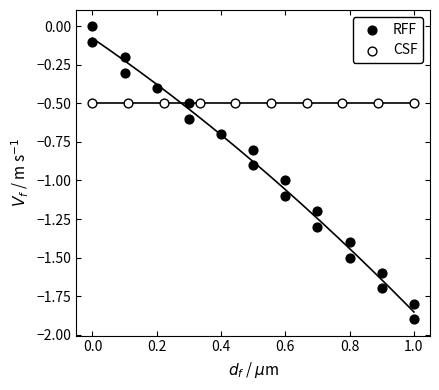

Which series reaches the maximum Y coordinate?

RFF